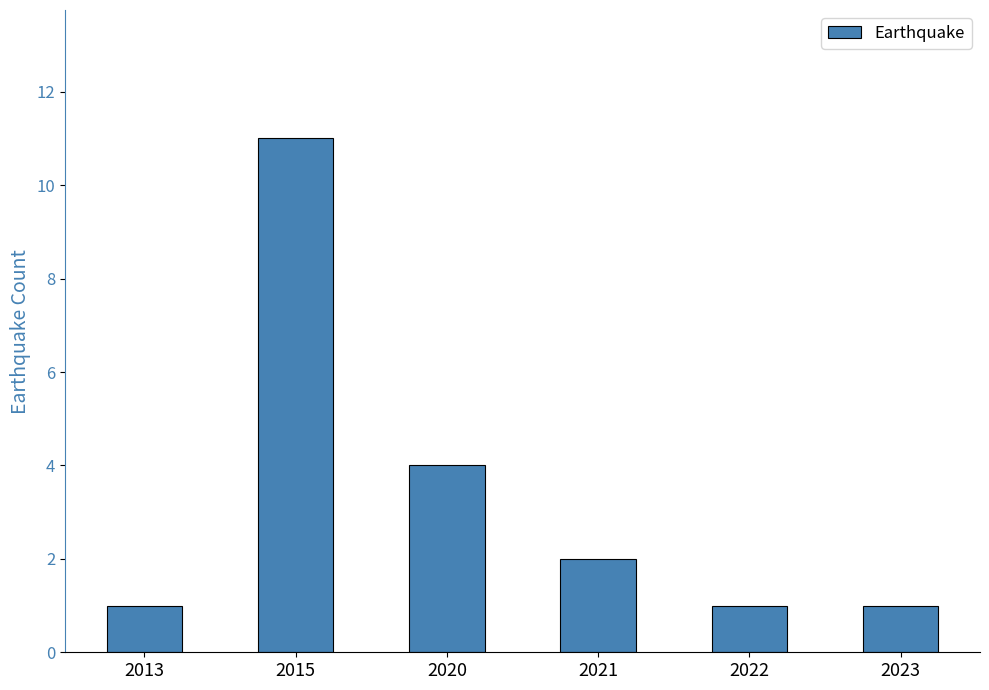

Which label corresponds to the largest value in the chart?

2015